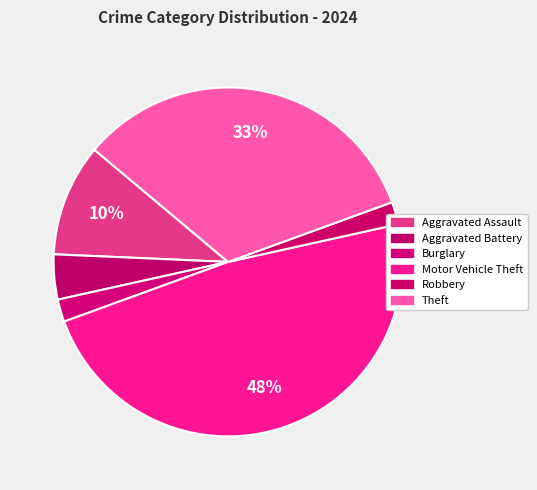

Count the number of slices in the pie.

6